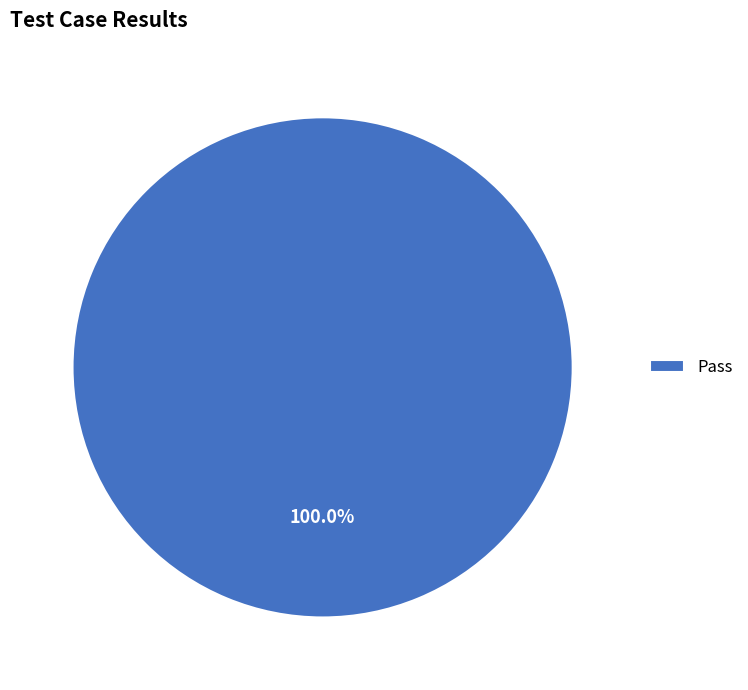

Rank the categories by value from lowest to highest.

Pass